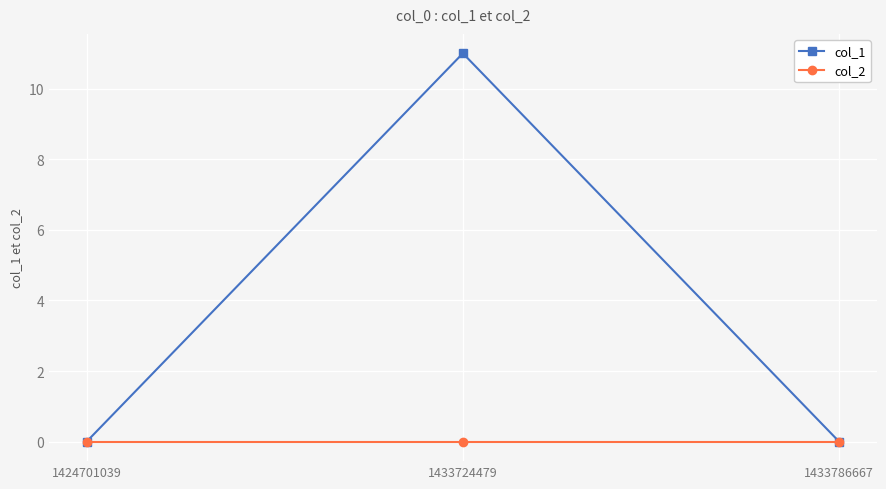

What is the difference between the maximum and second lowest values in the col_1 series?

11